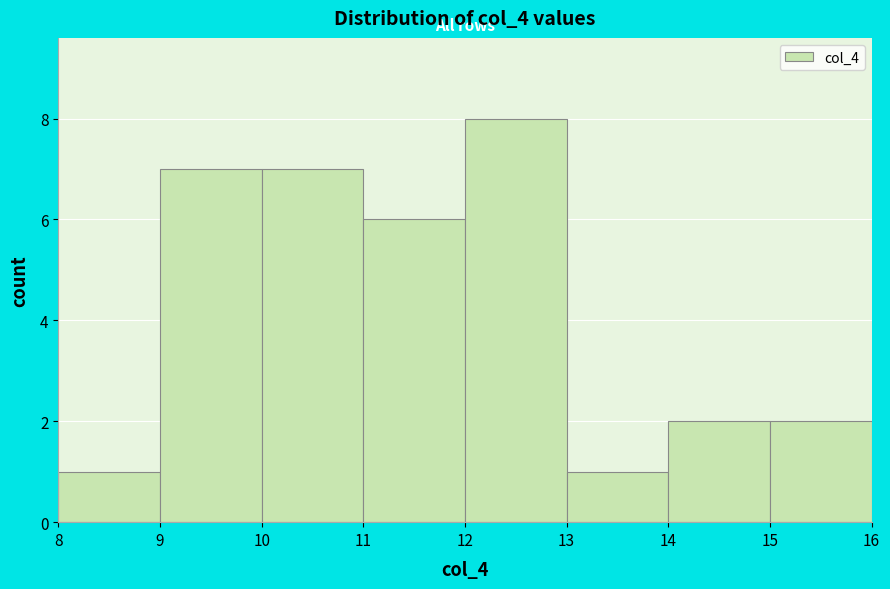

How tall is the bar that spans 12 to 13 on the x-axis? The values are not printed on the chart, so give them approximately, as read against the axis.

8